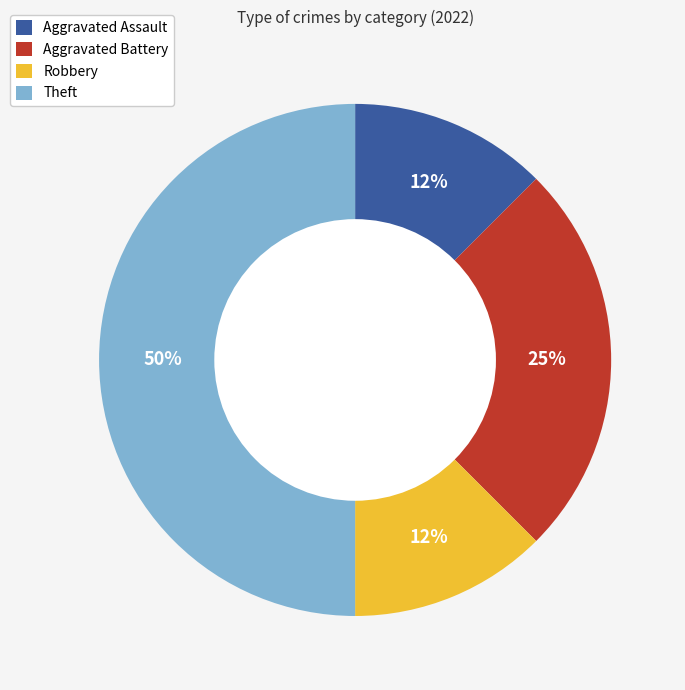

Is the sum of Robbery and Theft greater than half?

Yes